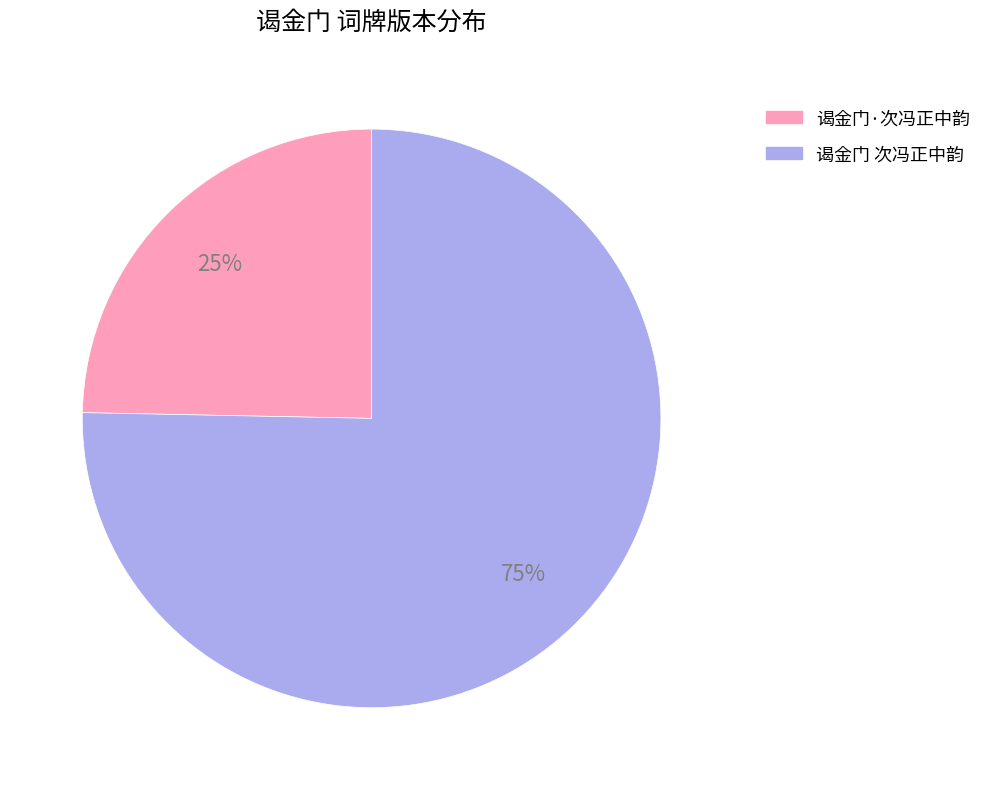

To the nearest percent, what is the combined percentage of 谒金门·次冯正中韵 and 谒金门 次冯正中韵?

100%